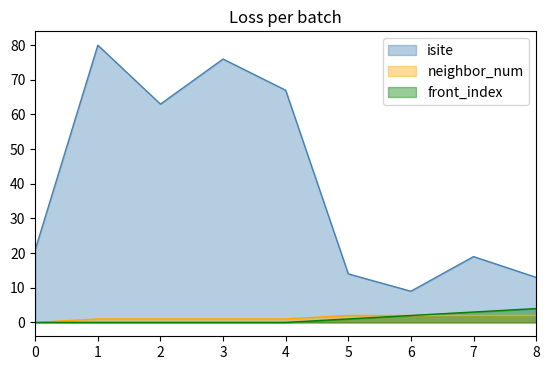

List the series in order of their peak value, highest first.

isite, front_index, neighbor_num